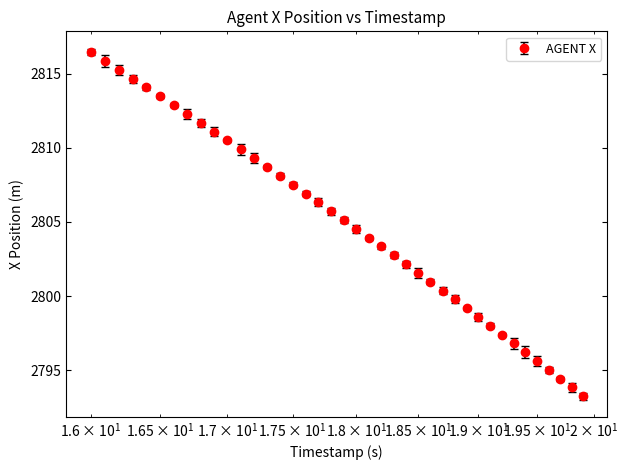

True or false: the data has more than 1 interior local peaks.

False